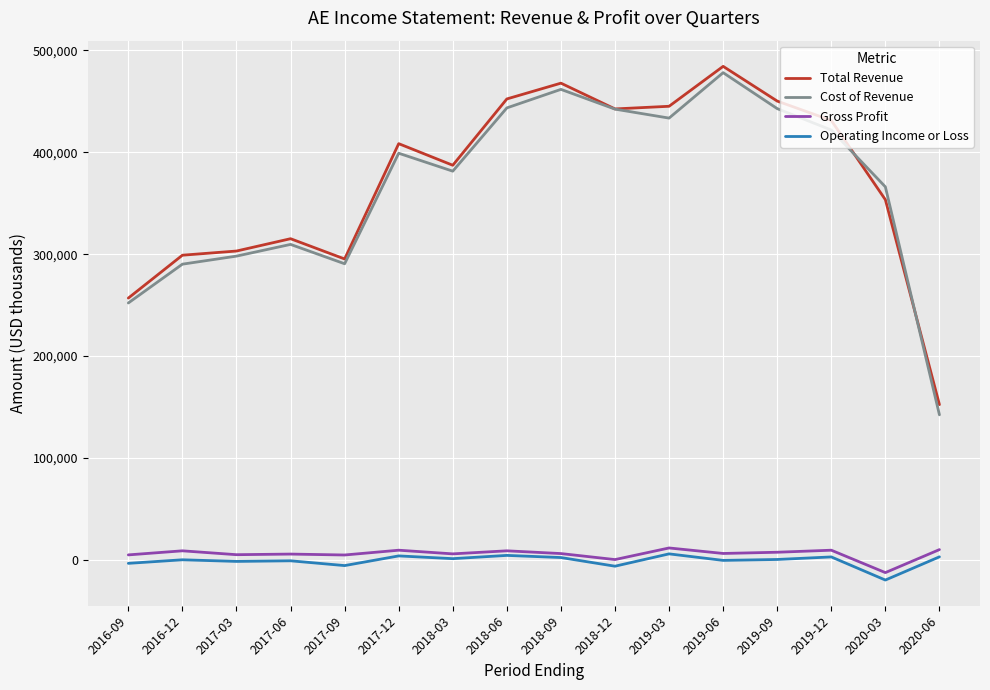

At 2016-12, list the series in order from smallest to largest.

Operating Income or Loss, Gross Profit, Cost of Revenue, Total Revenue